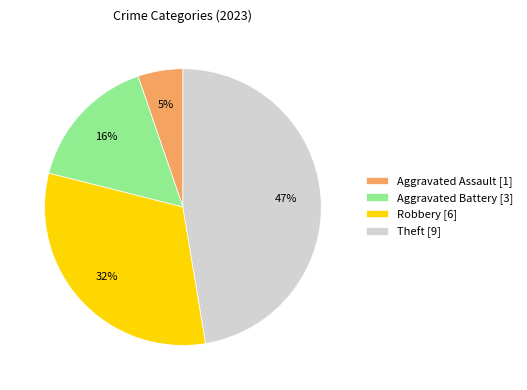

Approximately how many times larger is the value at Theft [9] compared to Robbery [6]?

1.5